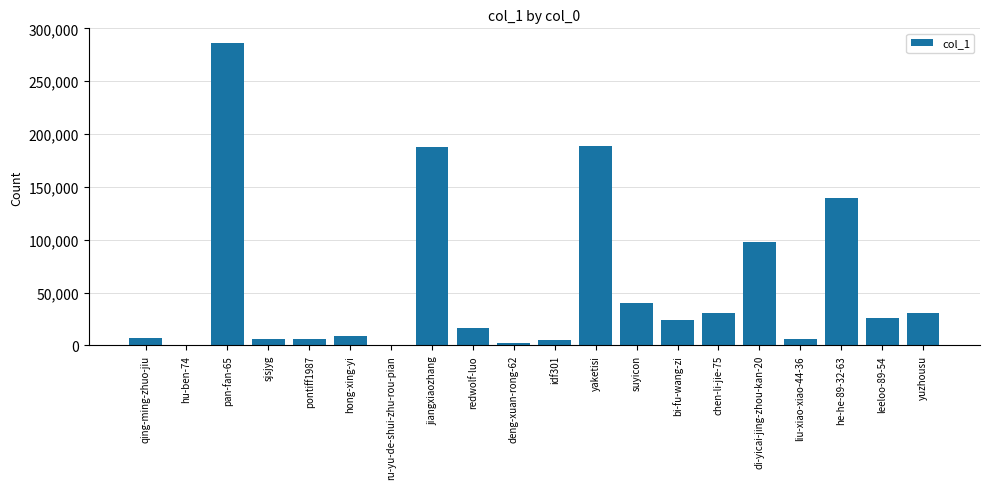

At which category does the chart reach its peak across all series?

pan-fan-65